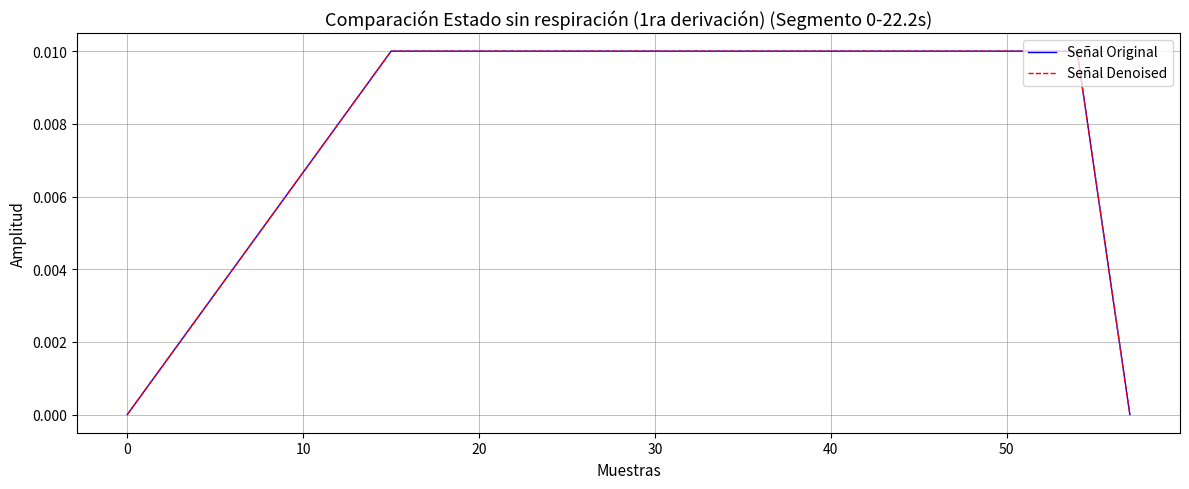

Which series has the largest total across all categories?

Señal Original